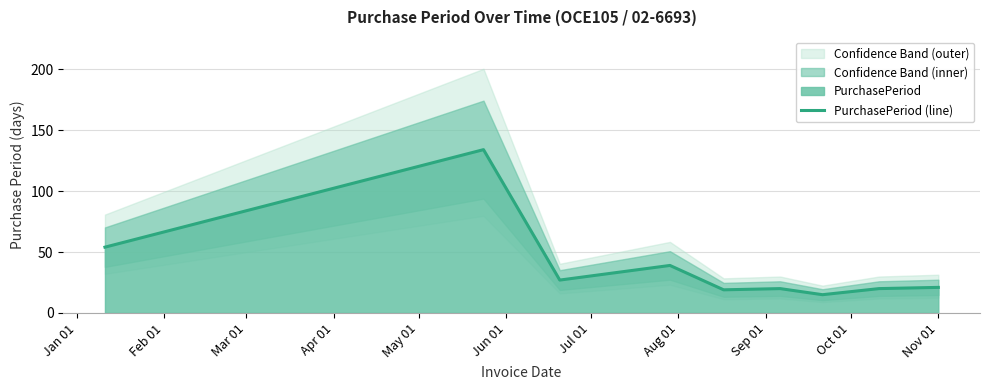

What is the highest value of the PurchasePeriod (line) series?

134